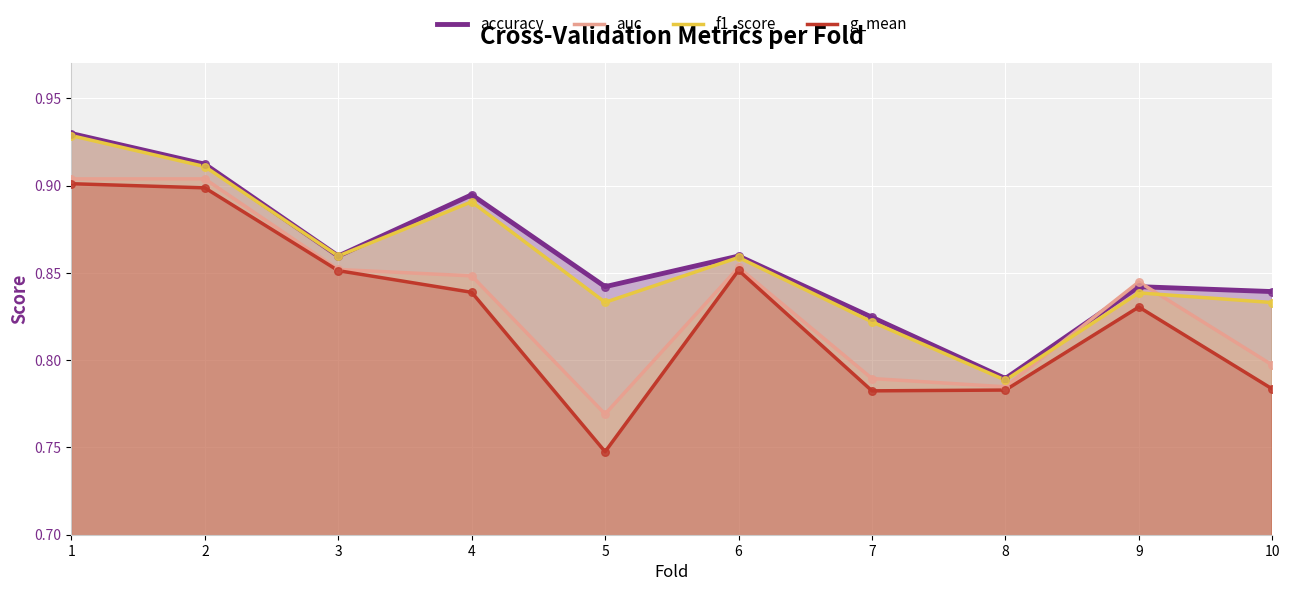

What are all the series names shown in the legend?

accuracy, auc, f1_score, g_mean